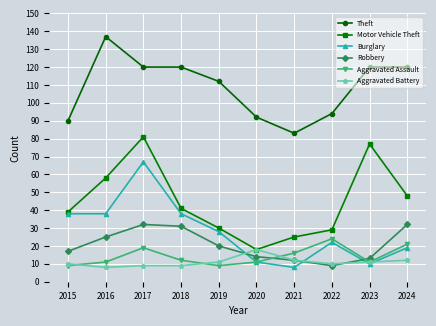

The value of Motor Vehicle Theft at 2017 is 81. True or false?

True